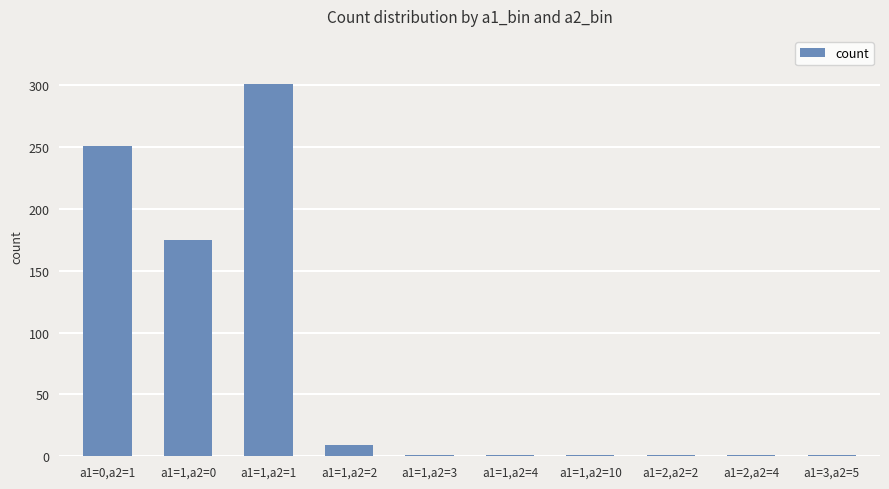

What is the sum of all values?

742